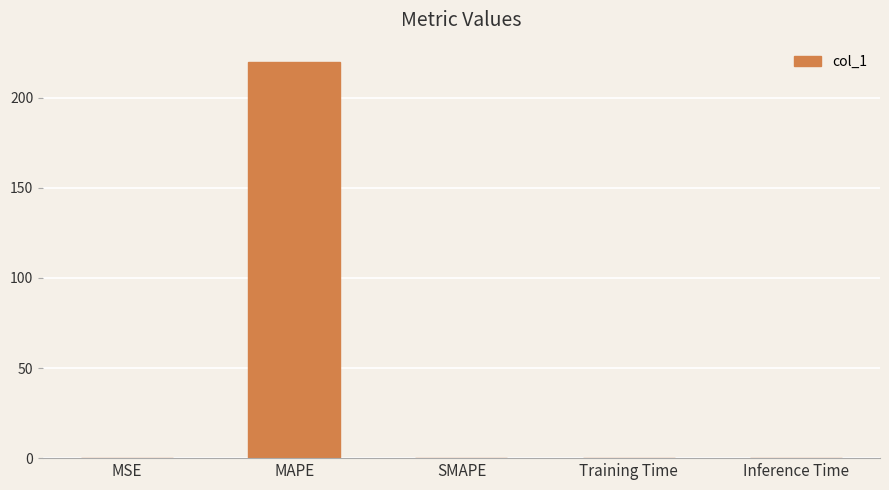

What is the greatest value displayed?

219.7